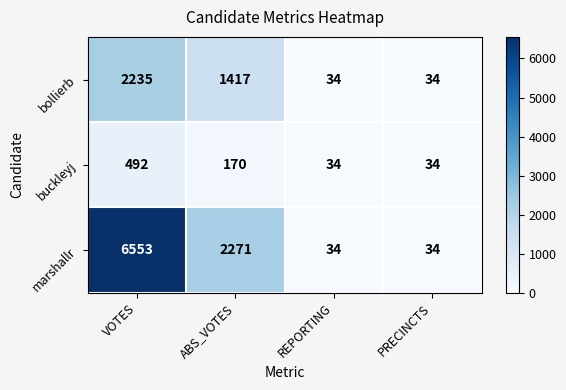

Reading right to left, list all the values displayed in this chart.

bollierb: 34	34	1417	2235
buckleyj: 34	34	170	492
marshallr: 34	34	2271	6553